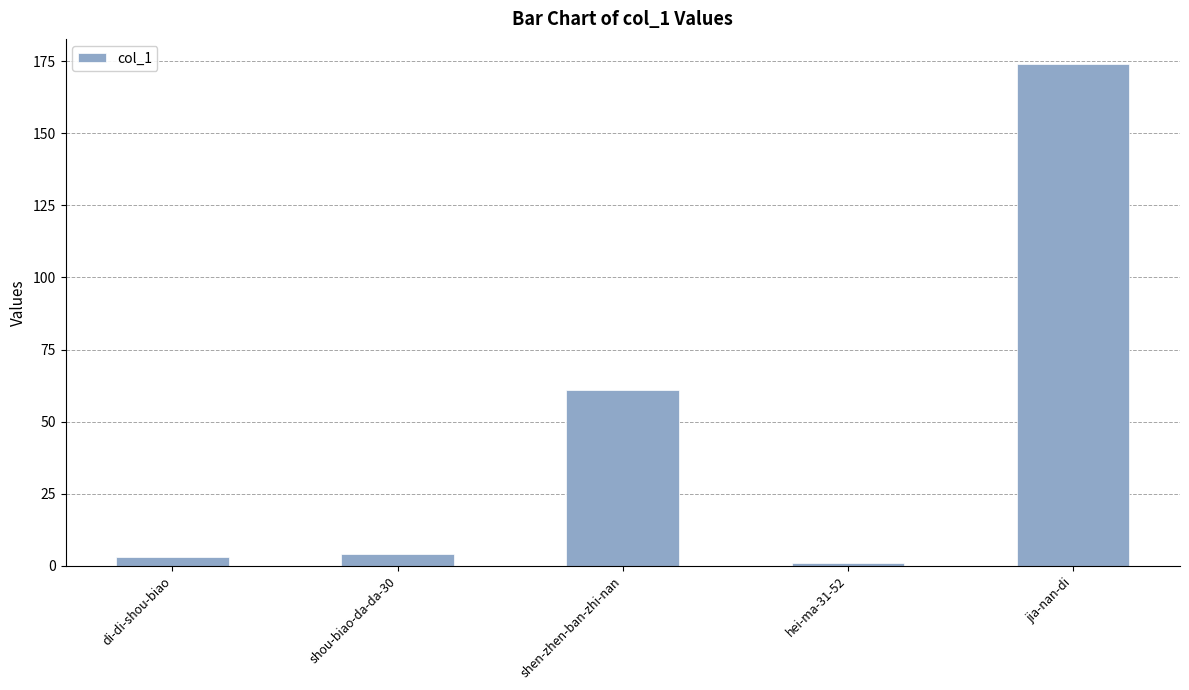

Reading left to right, what are all the values shown in this chart?

3	4	61	1	174